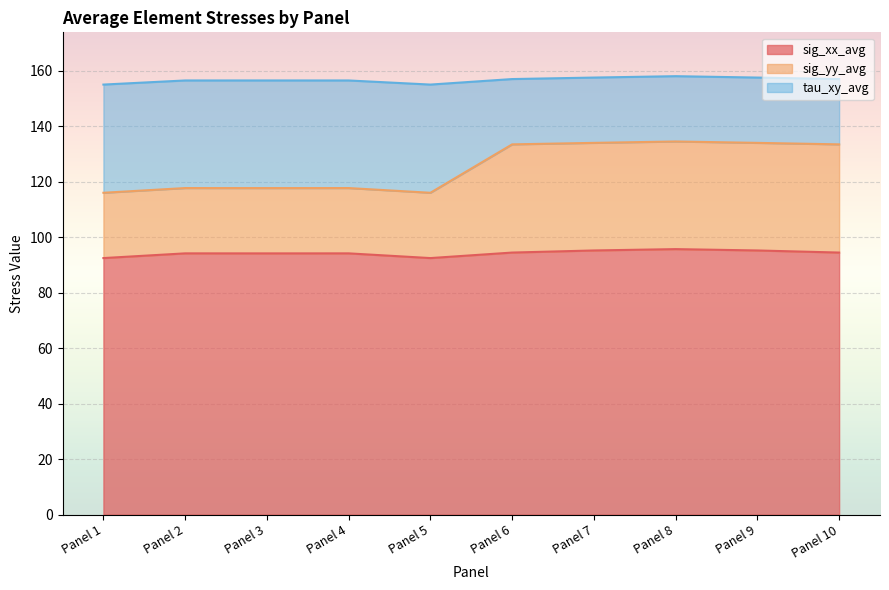

How many lines are shown in the chart?

3